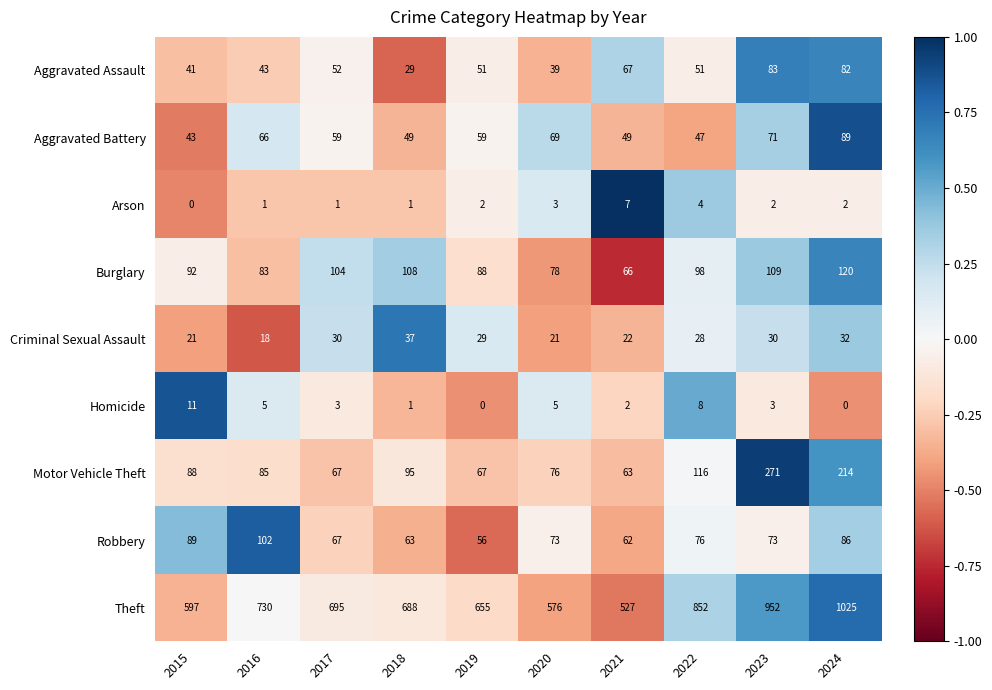

What is the sum of all Aggravated Assault values?

538